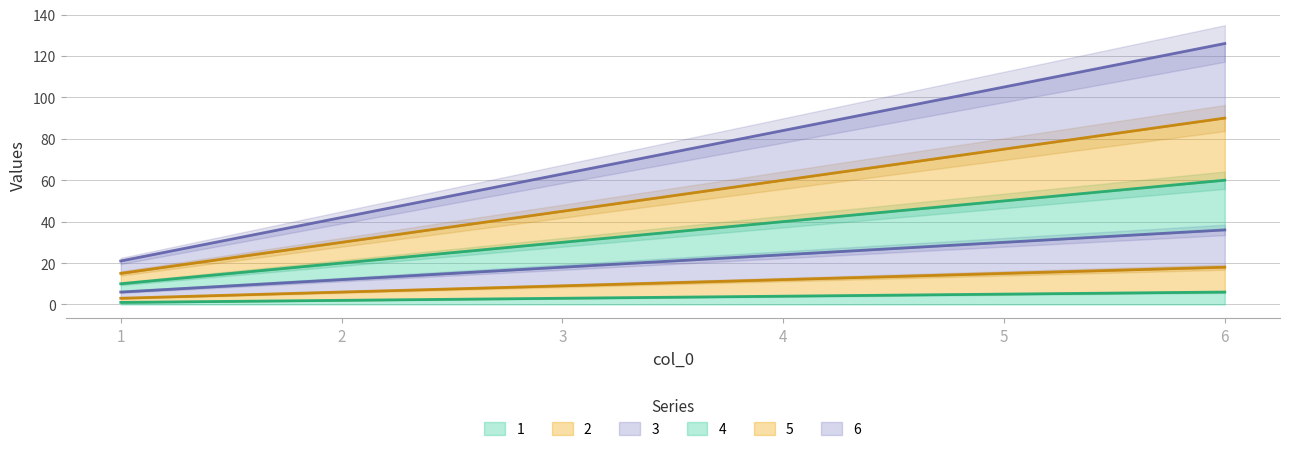

Is the value of 1 at 4 greater than the value of 3 at 3?

No